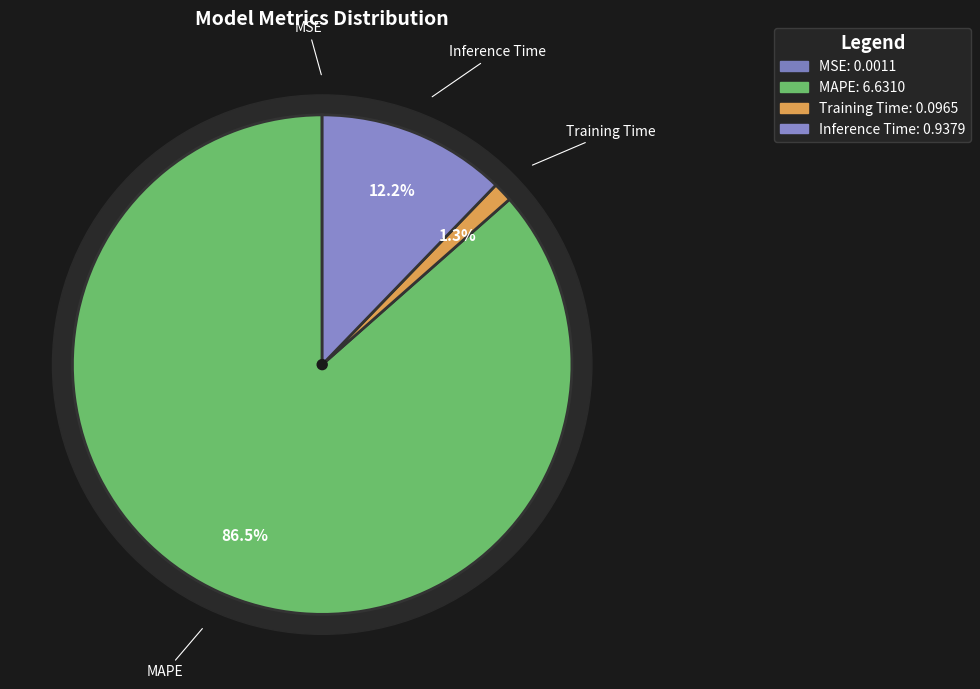

Rank the categories by value from lowest to highest.

MSE, Training Time, Inference Time, MAPE